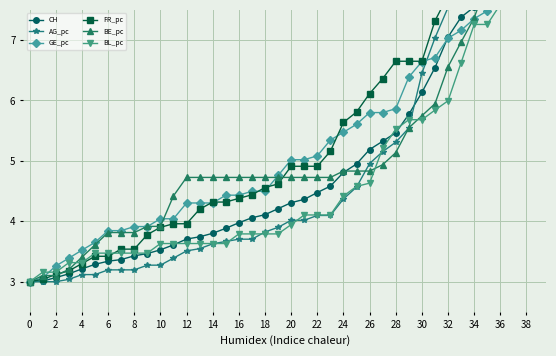

True or false: FR_pc has a value of 7.7 at 32.

True